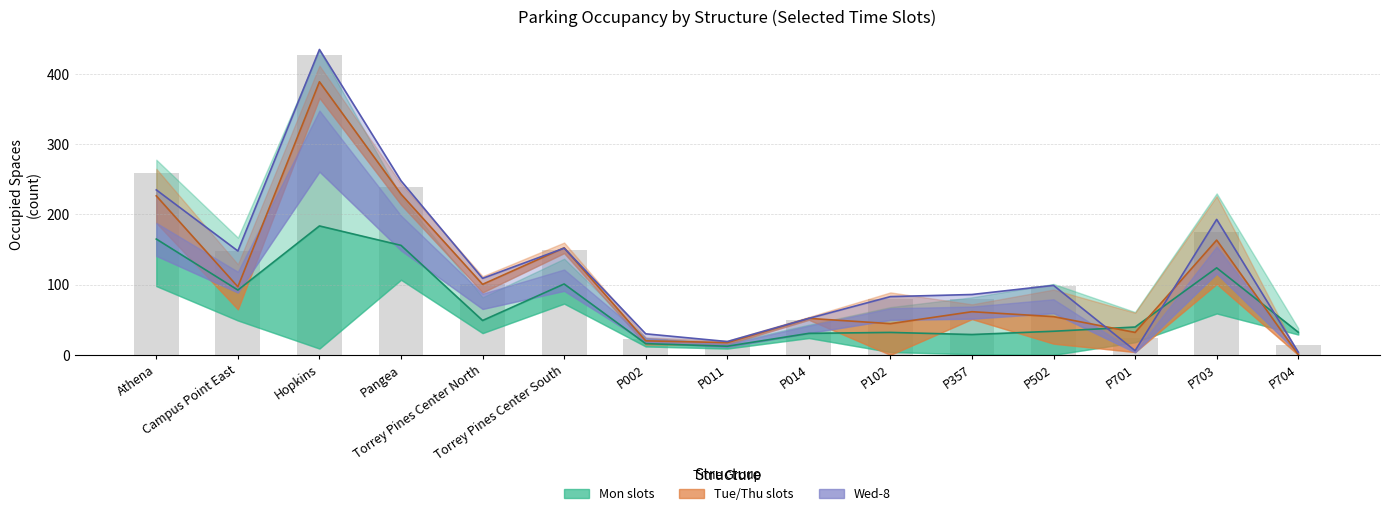

How many groups of bars are there?

15